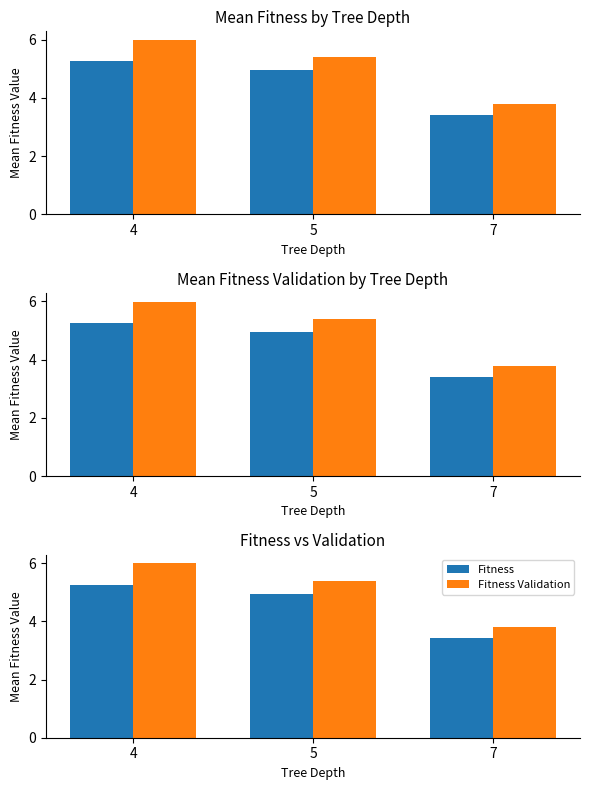

What is the minimum value for Fitness?

3.4